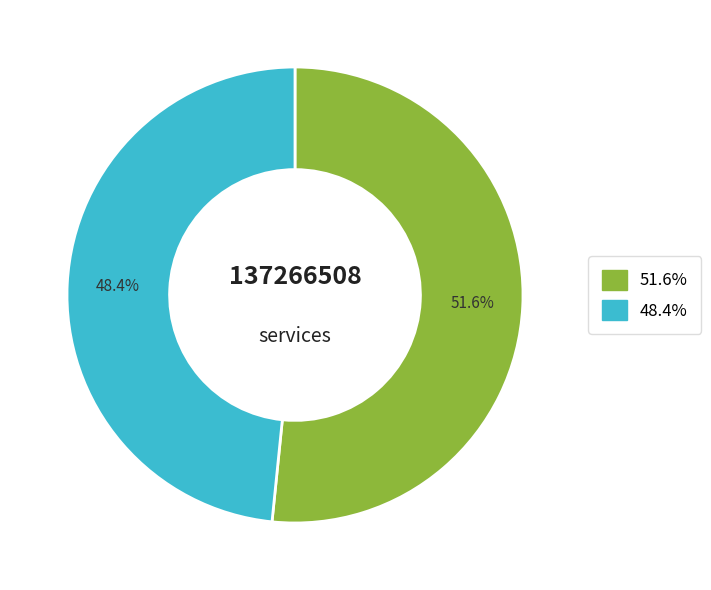

Is there any slice that represents more than half of the pie?

Yes